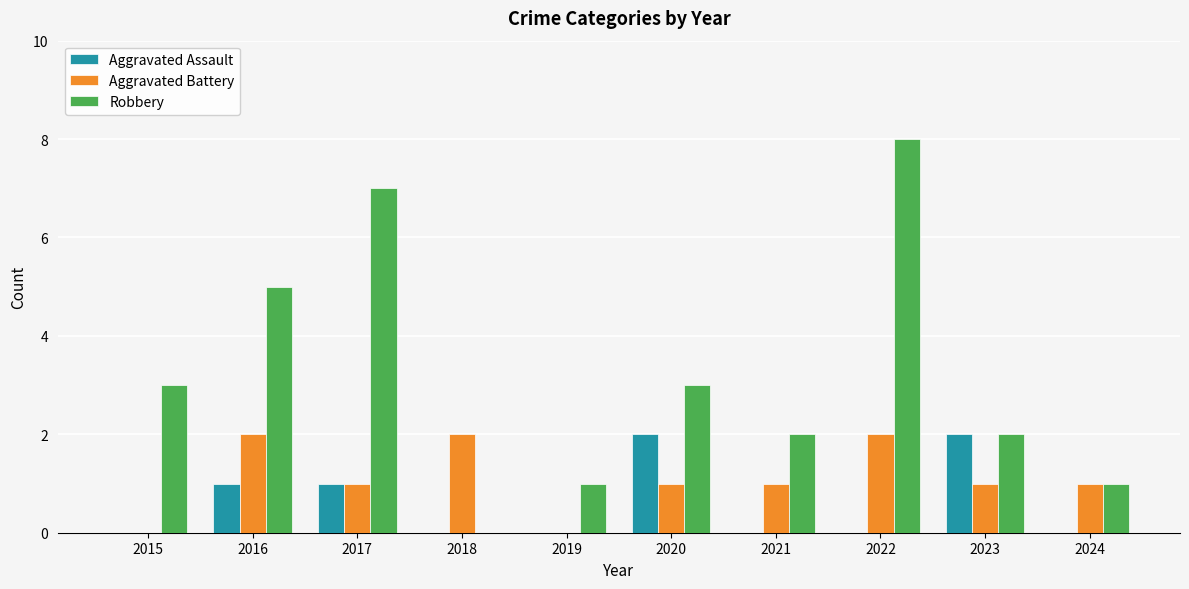

Between 2016 and 2024, which series saw the biggest shift?

Robbery